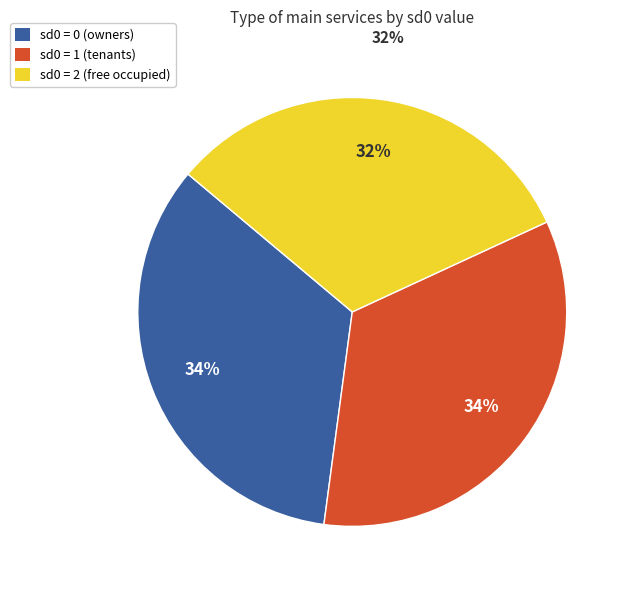

To the nearest percent, what is the average slice percentage?

33%